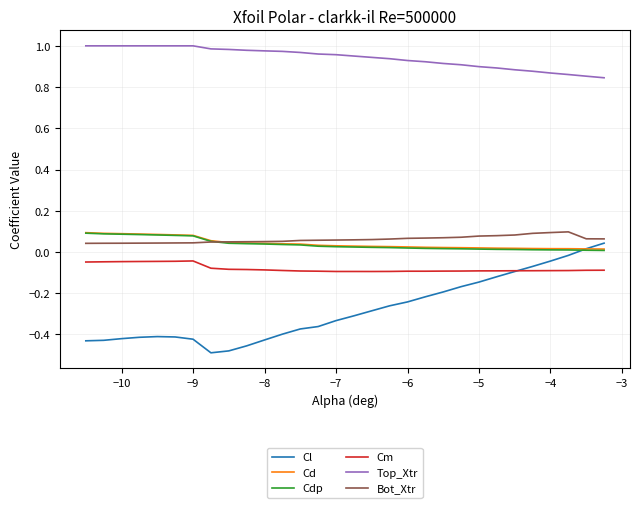

True or false: Cm and Cd intersect in this chart.

False